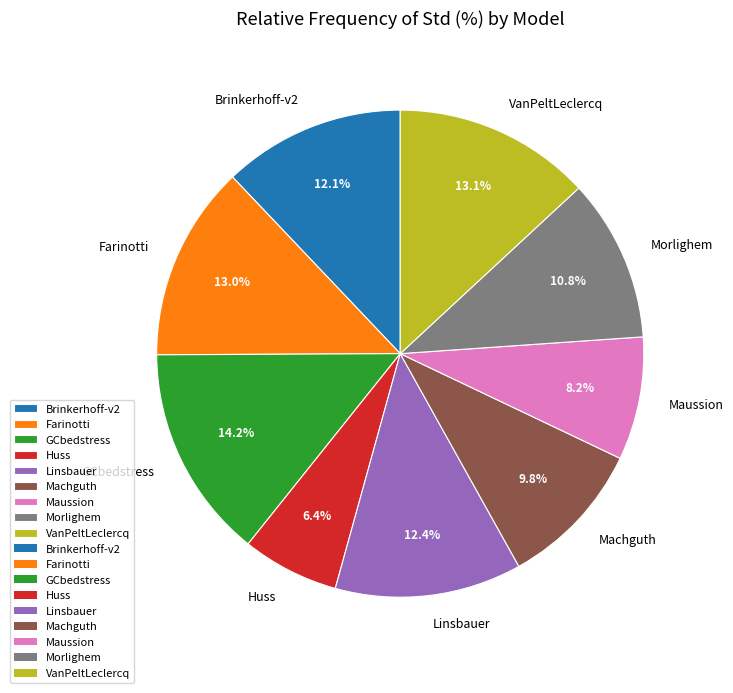

What is the ratio of the value at VanPeltLeclercq to the value at Machguth?

1.3